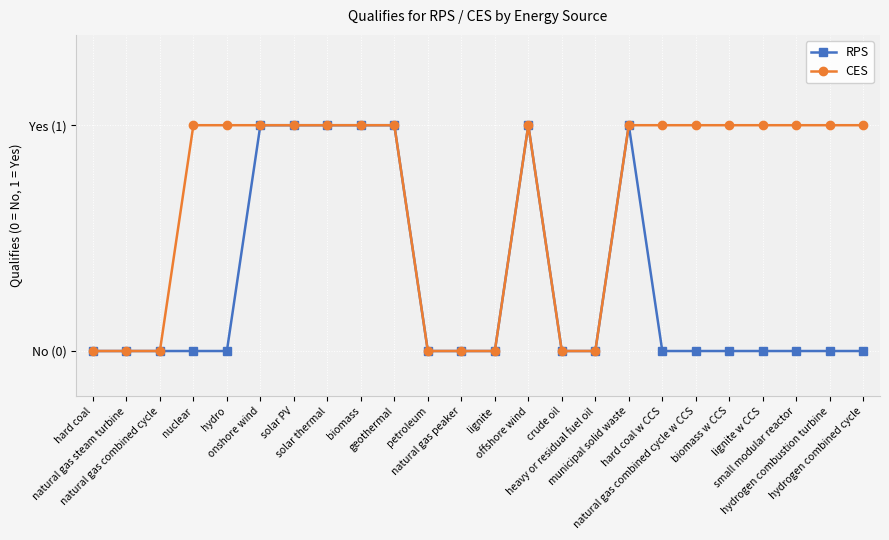

True or false: RPS has more than 1 interior local peaks.

True